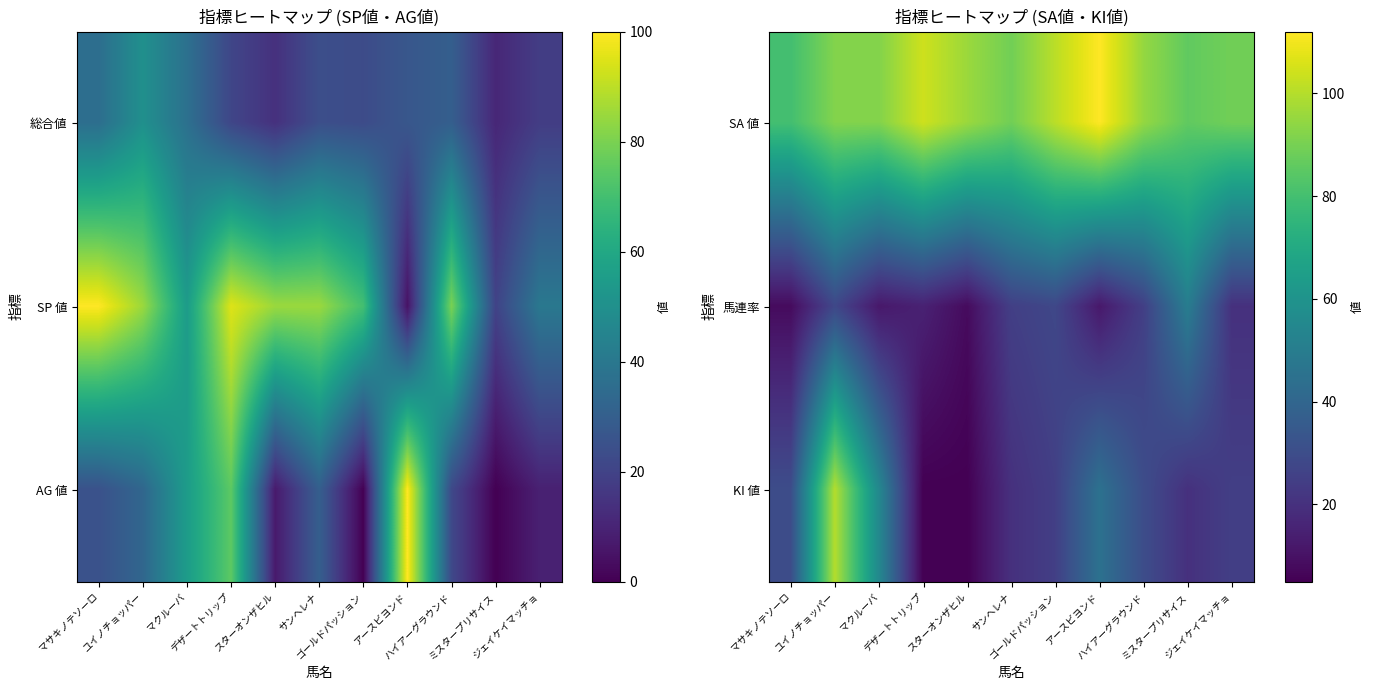

How many data points in 馬連率 are less than 20?

5